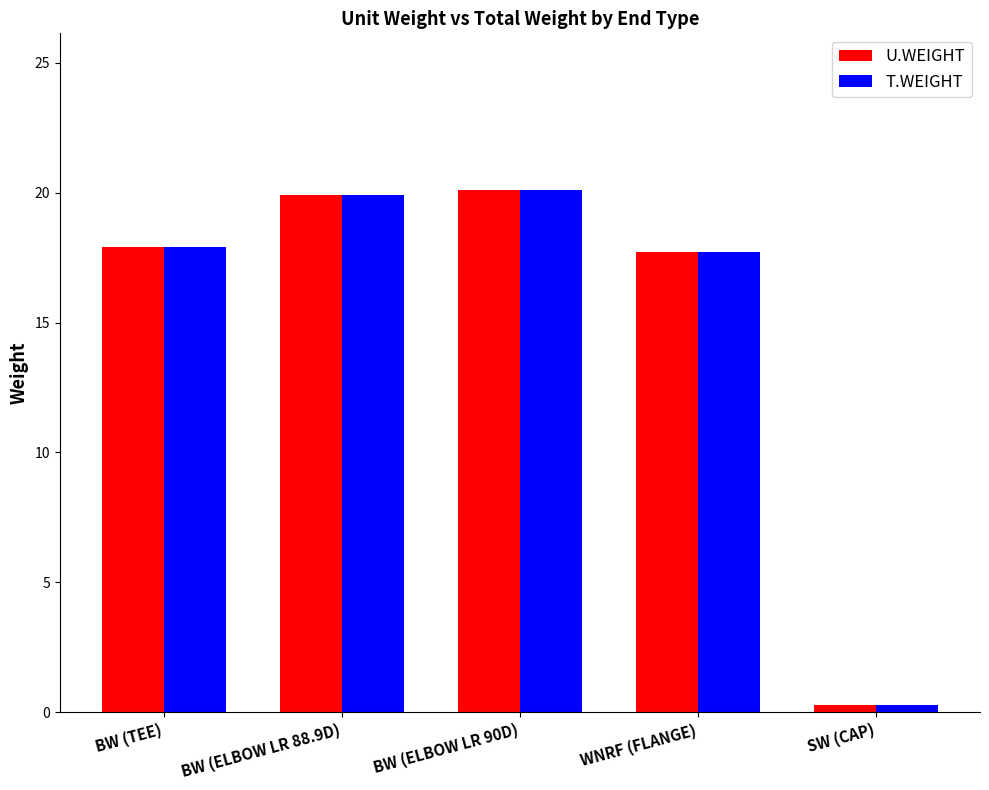

How many distinct data groups are displayed?

2